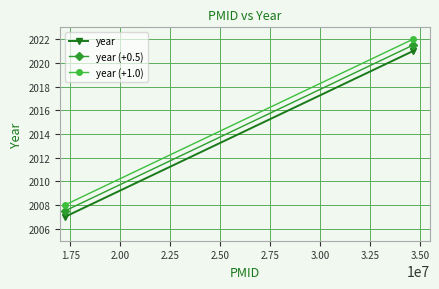

How many year (+1.0) values are between 2008 and 2022?

2